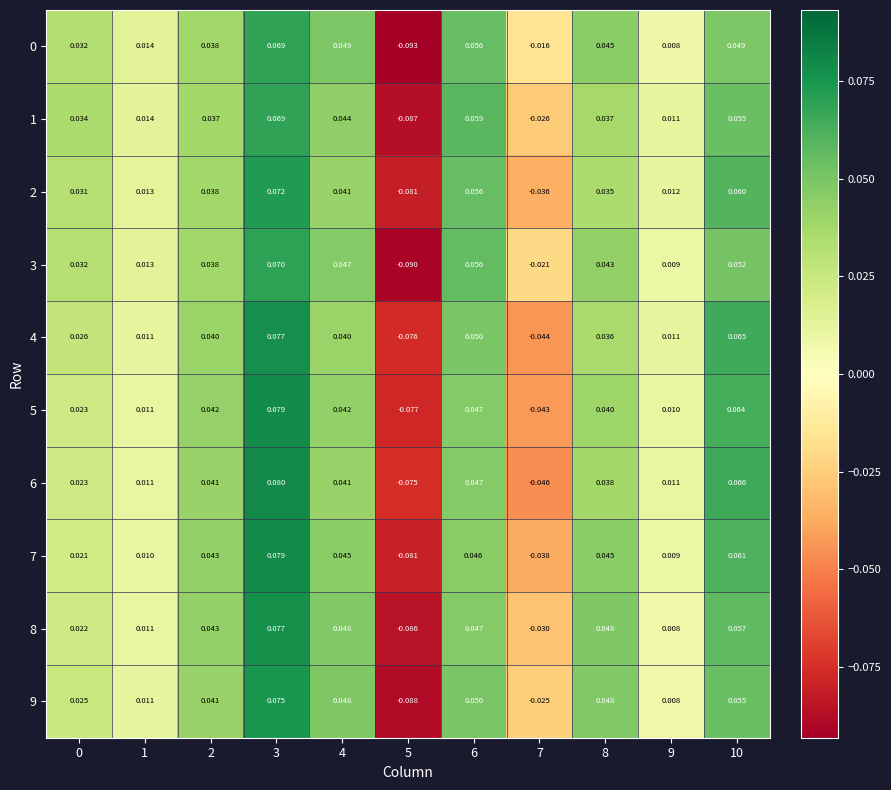

How many data points in 0 are above 0?

9